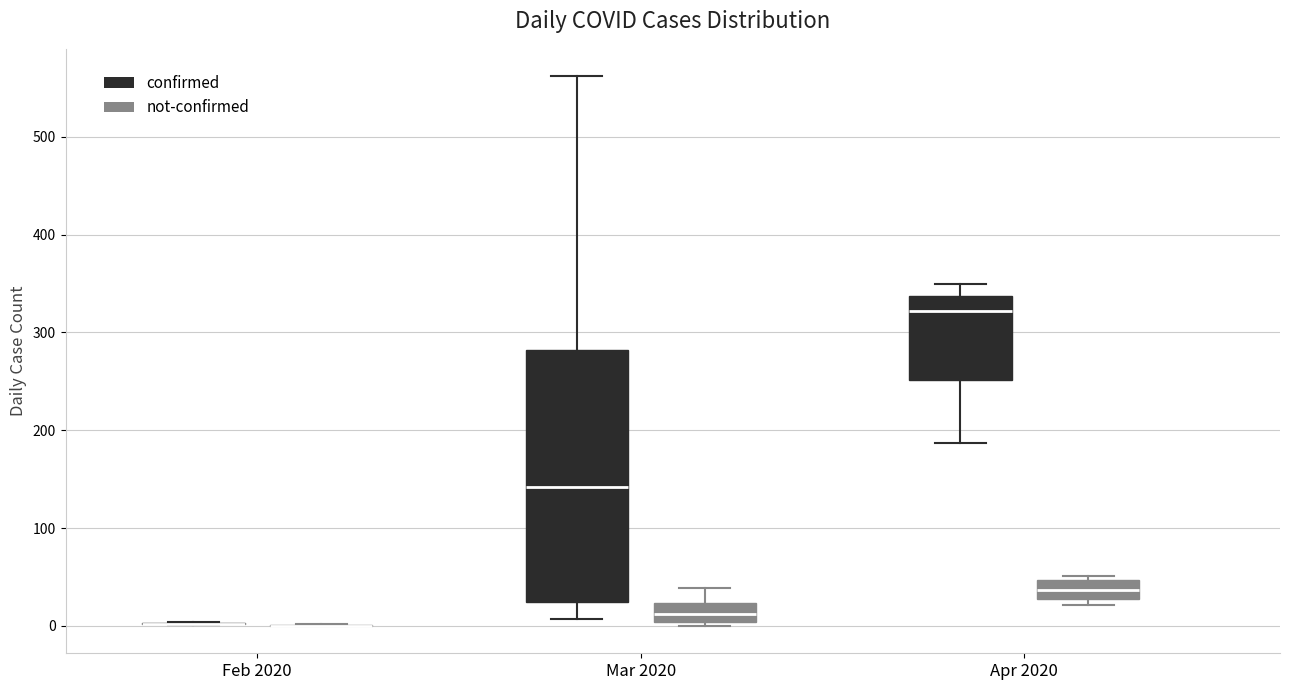

Which box is the tallest, from its lower edge to its upper edge?

Mar 2020 (confirmed)